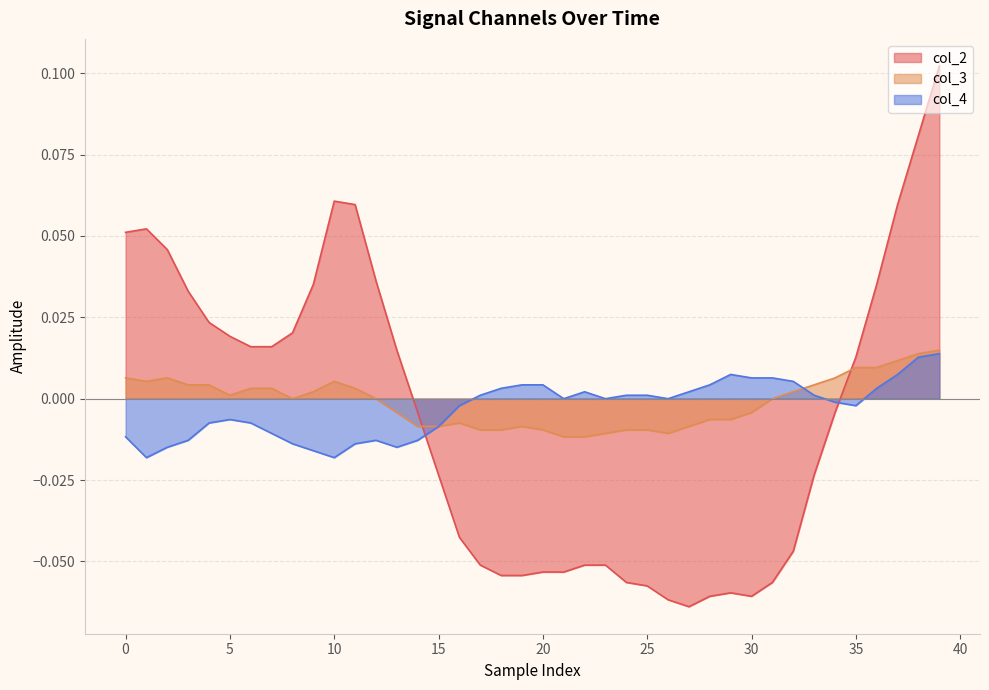

Is it true that col_4 equals 0.0 at 17?

True